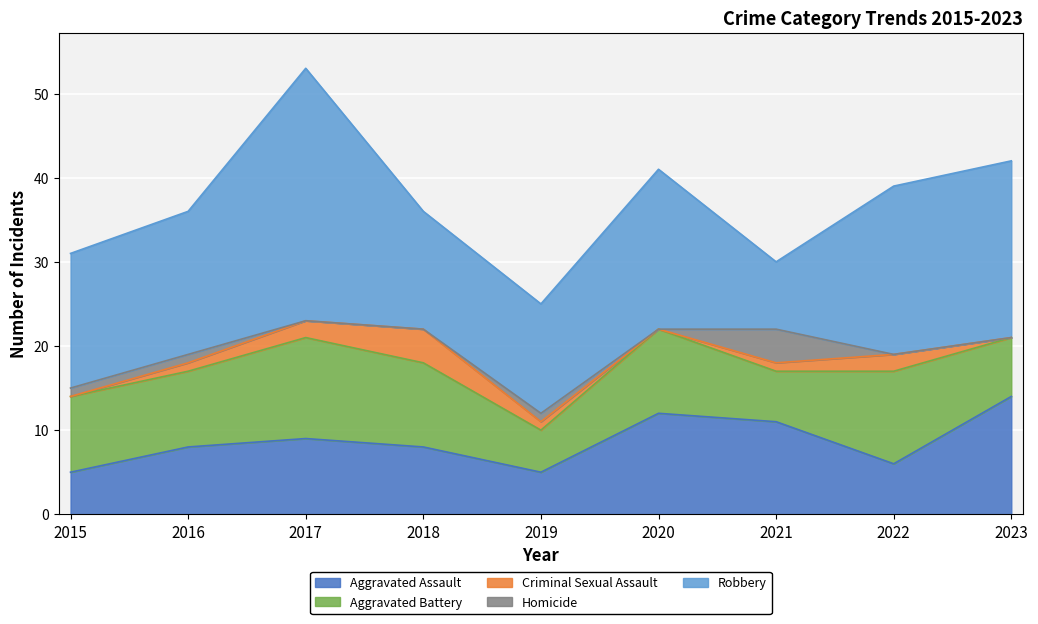

Does the chart display data point markers on the line(s)?

No